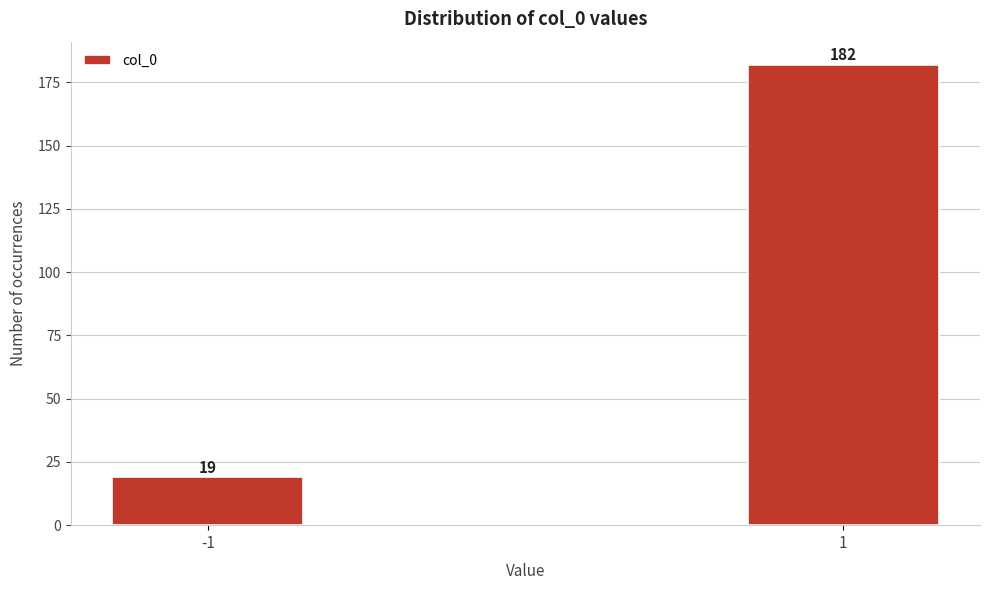

Reading right to left, extract all data points from this chart.

1=182	-1=19